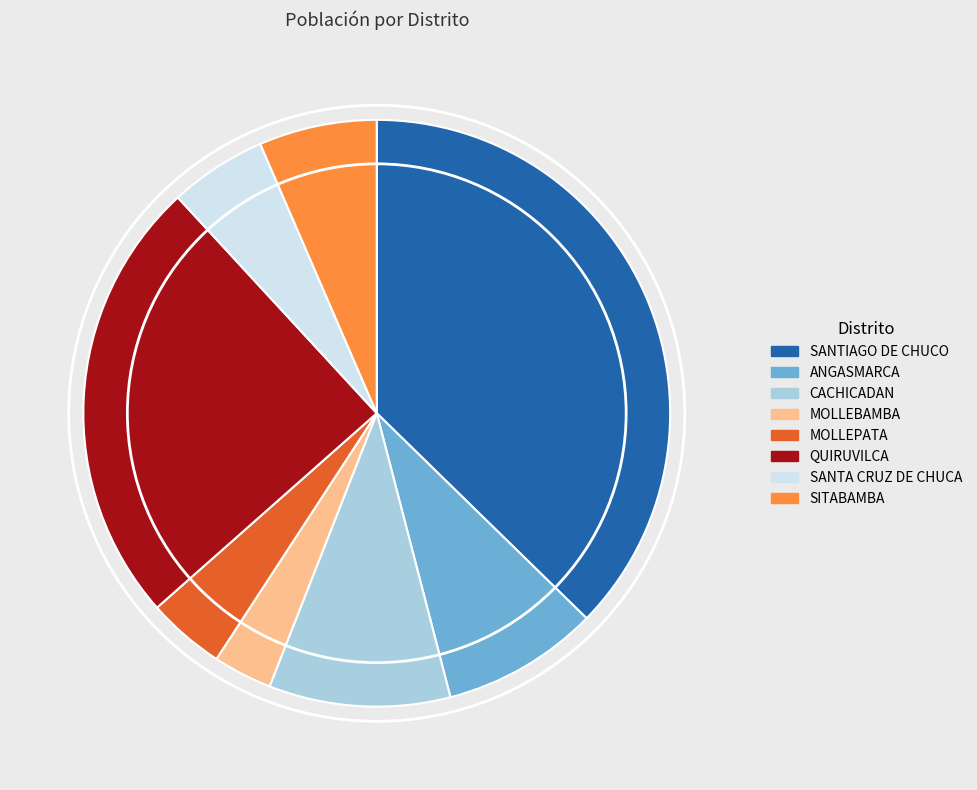

What is the ratio of the value at MOLLEBAMBA to the value at SANTA CRUZ DE CHUCA?

0.6